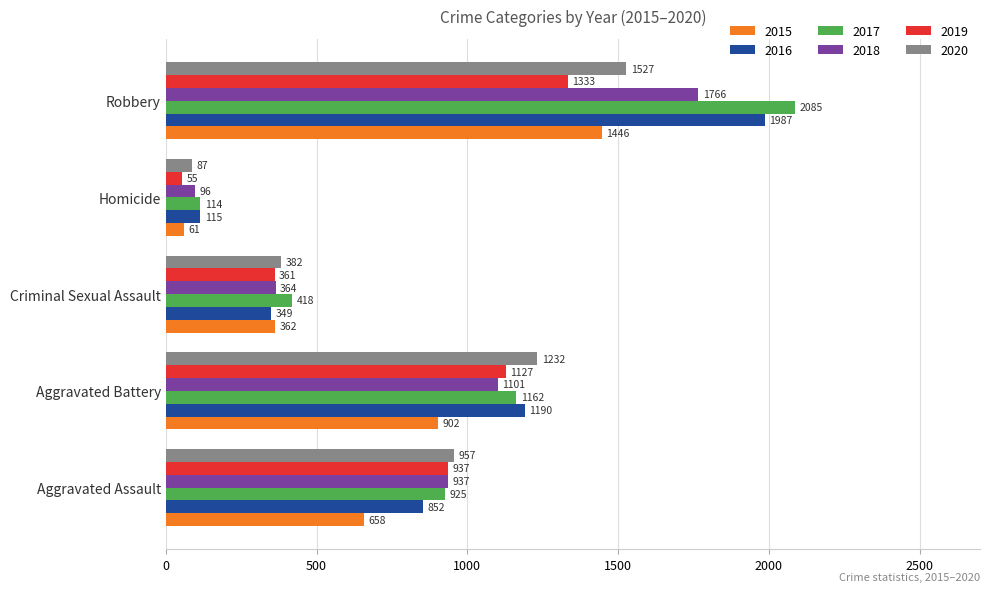

At which label is 2017 closest to 1099?

Aggravated Battery